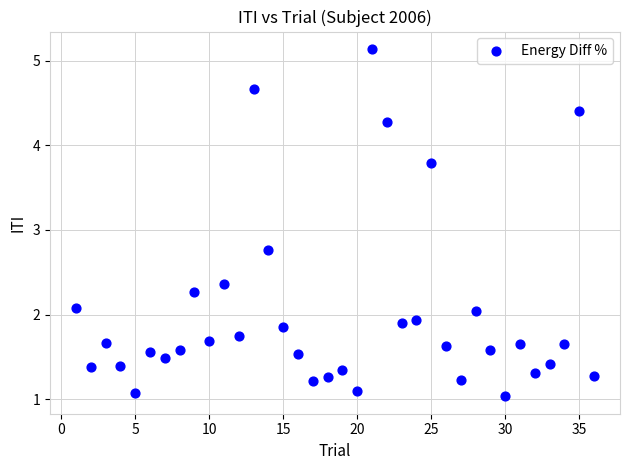

What is the range of Y values (max minus min)?

4.1